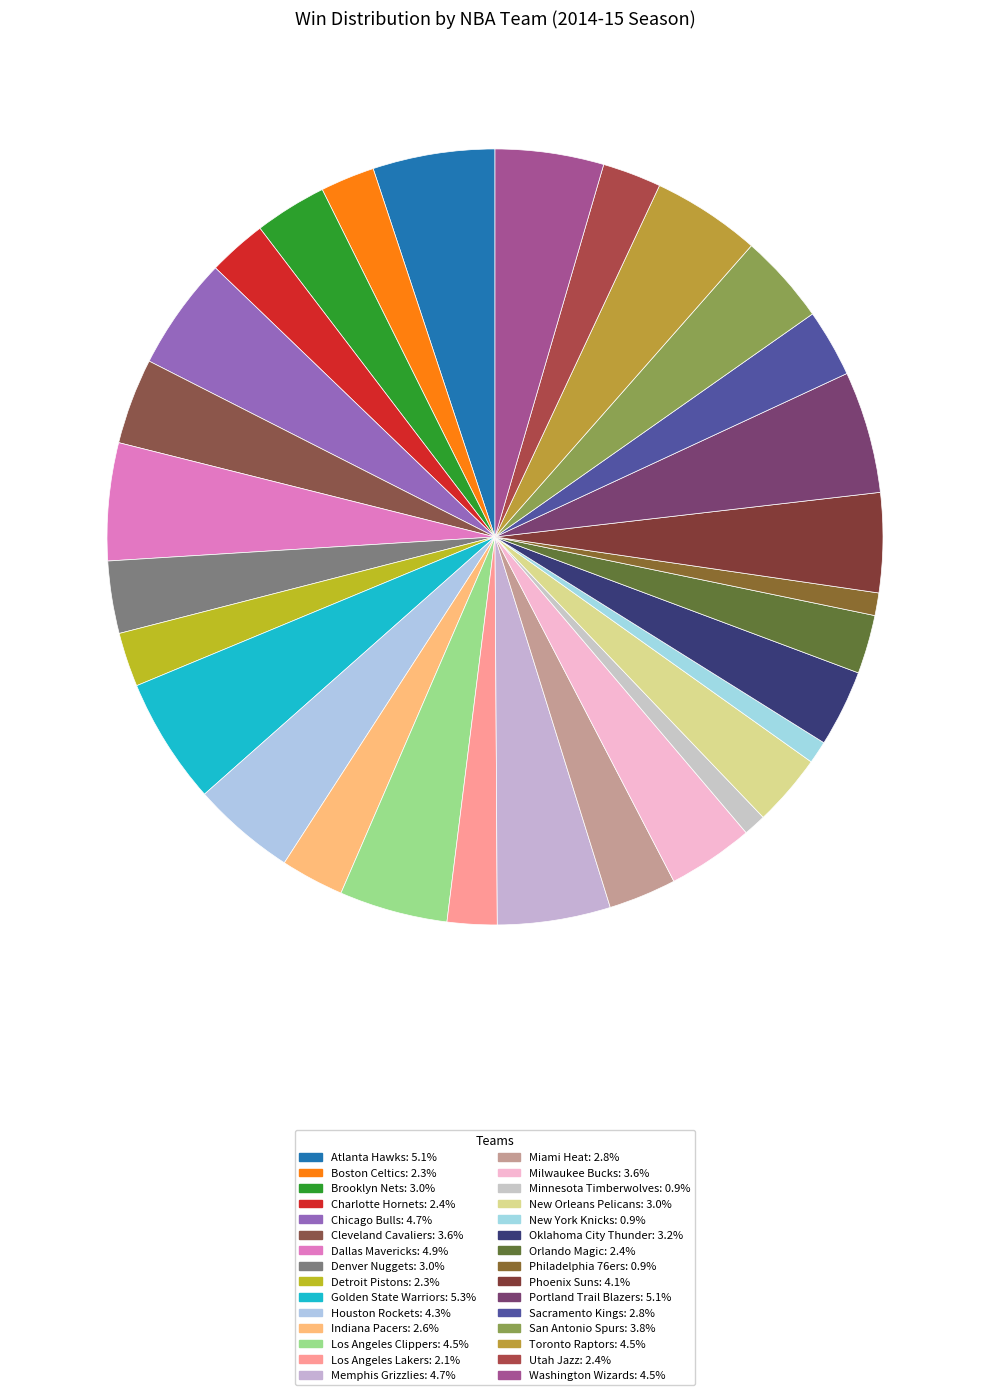

Which has a higher value, New York Knicks or Cleveland Cavaliers?

Cleveland Cavaliers